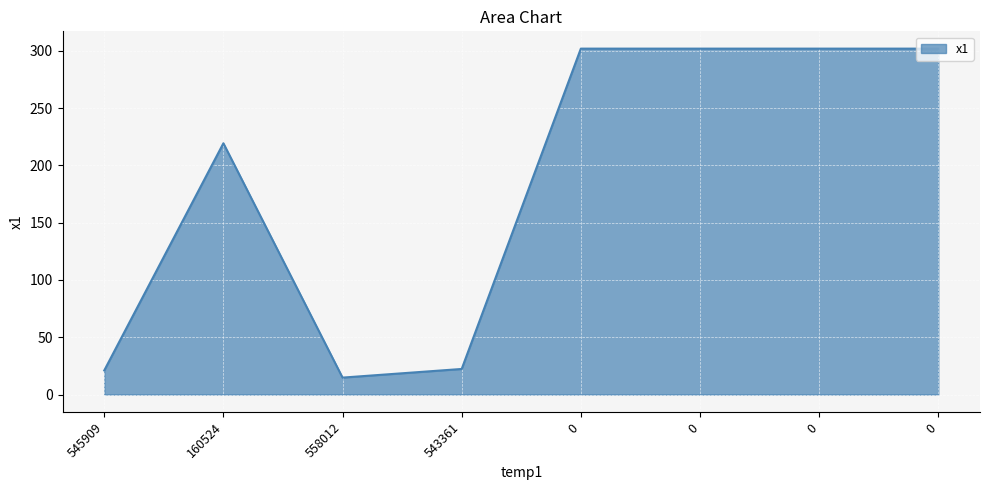

How many values are below 302?

4